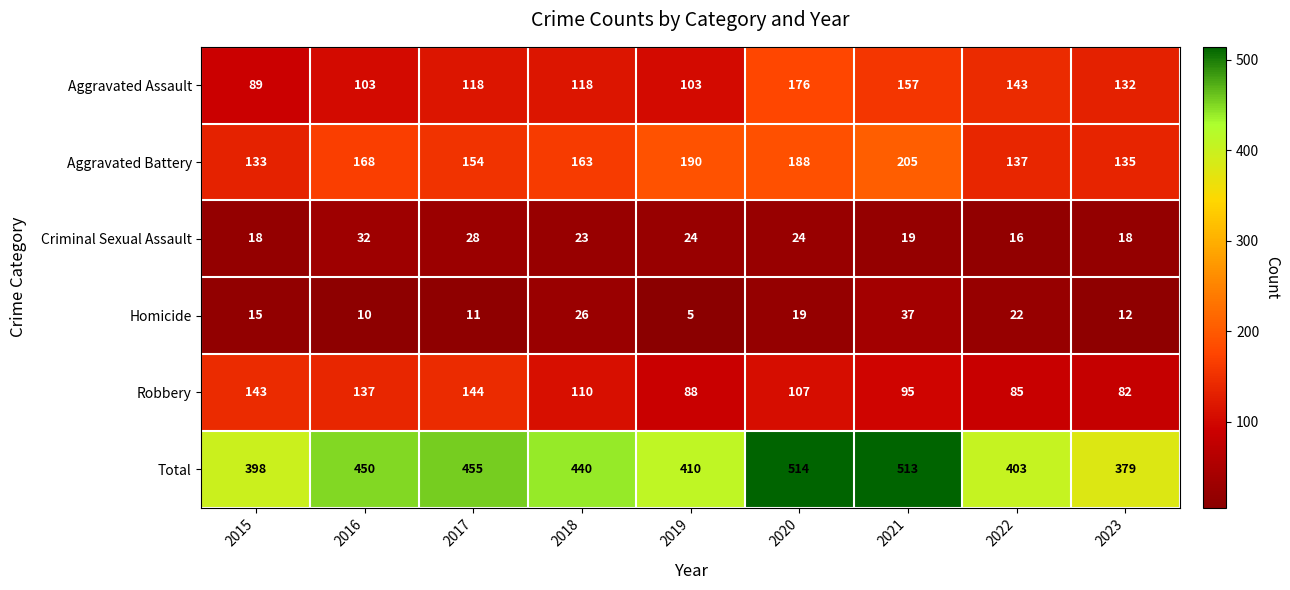

At 2021, list the series in order from largest to smallest.

Total, Aggravated Battery, Aggravated Assault, Robbery, Homicide, Criminal Sexual Assault